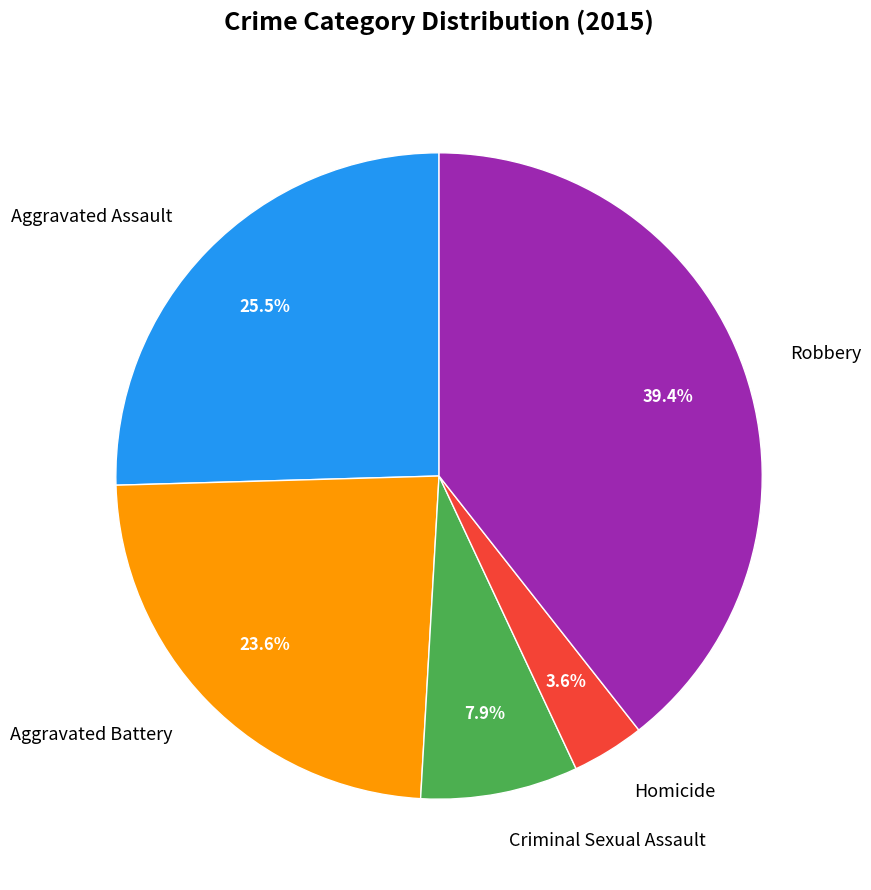

Rank the categories by value from highest to lowest.

Robbery, Aggravated Assault, Aggravated Battery, Criminal Sexual Assault, Homicide